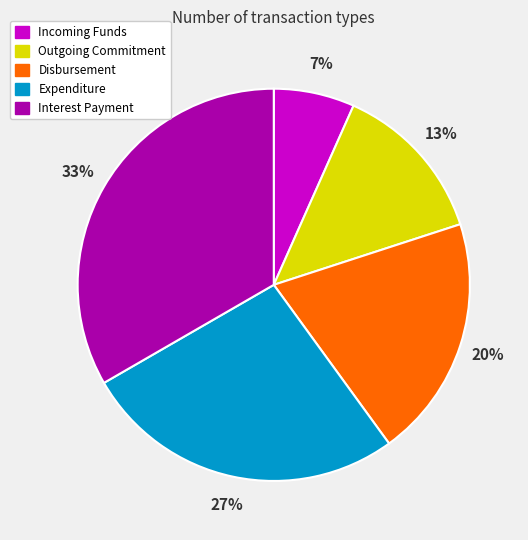

Is there any slice that represents more than half of the pie?

No